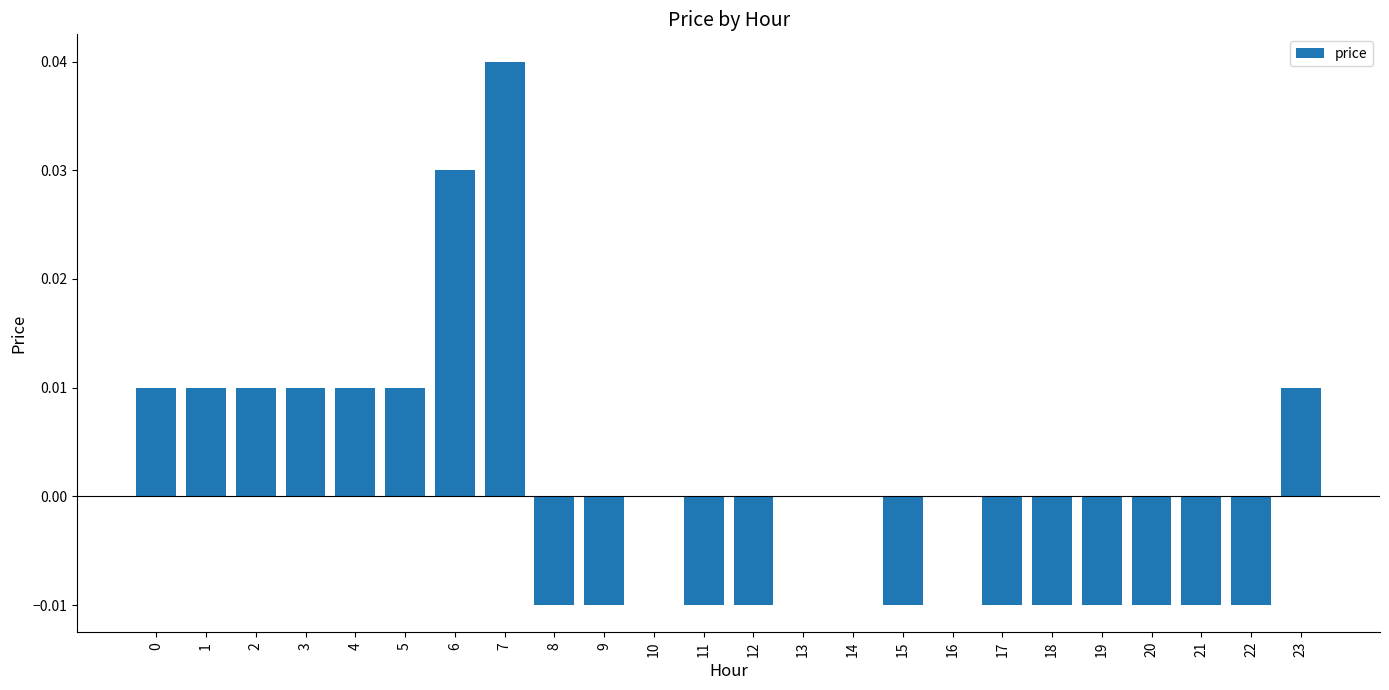

The value at 23 is 0.0. True or false?

True